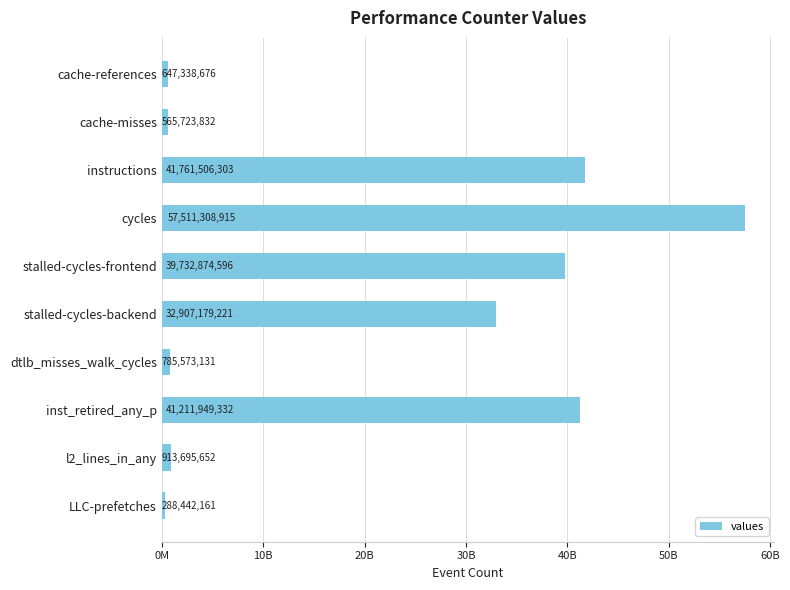

Which category has the lowest value across all series?

LLC-prefetches